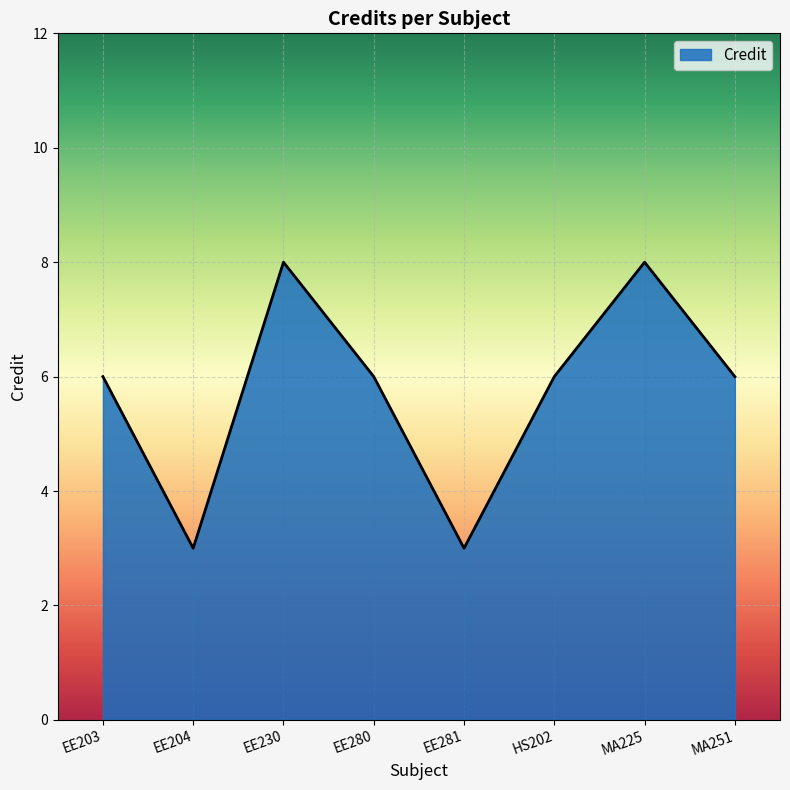

Does the chart display data point markers on the line(s)?

No